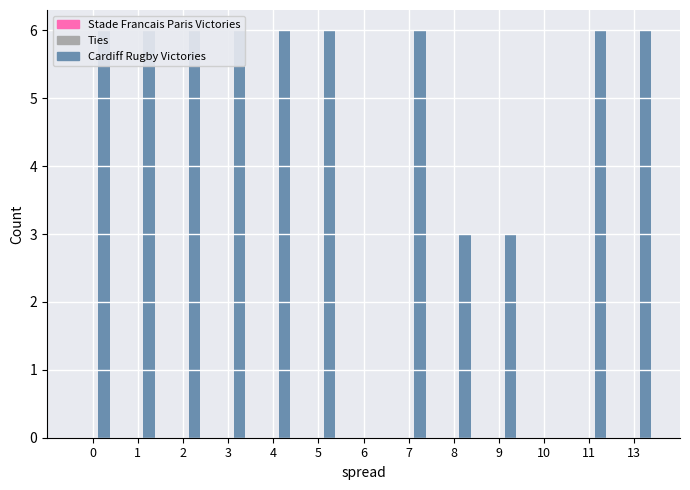

Rank the series at 4 from lowest to highest value.

Stade Francais Paris Victories, Ties, Cardiff Rugby Victories